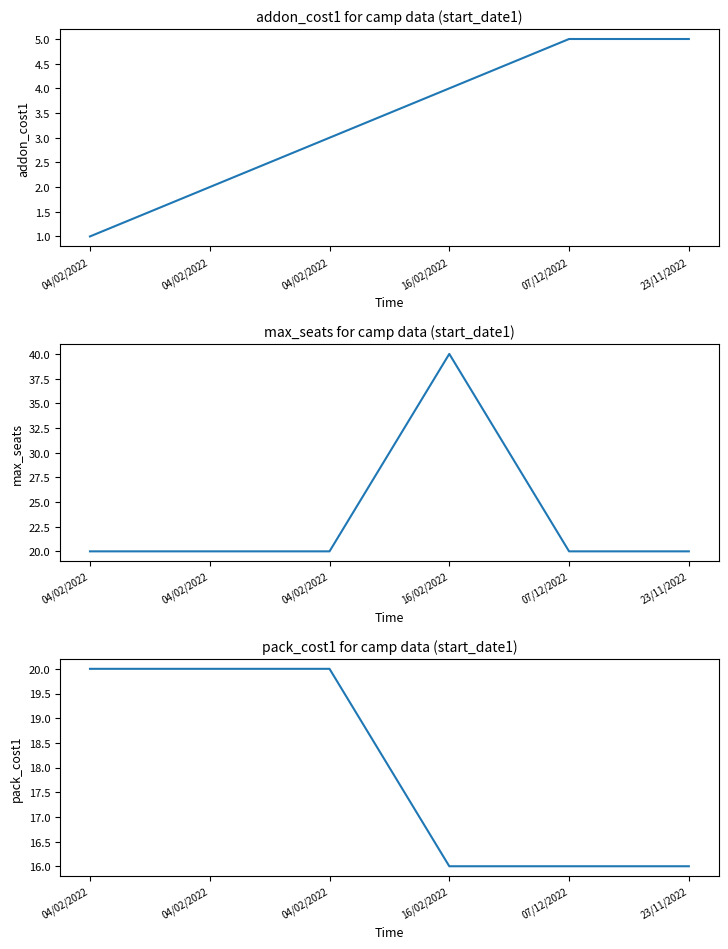

What is the total value across all series at 04/02/2022?

41